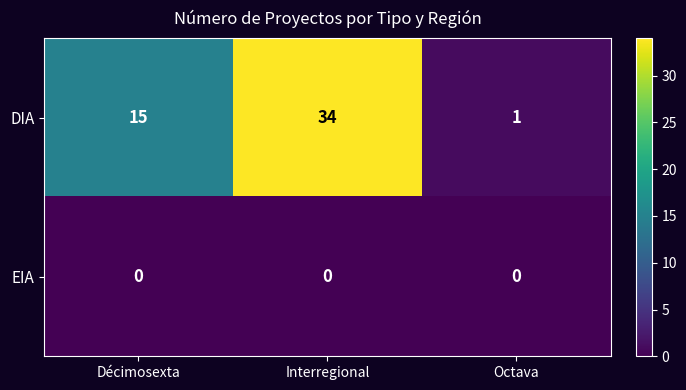

What is the difference between the DIA values at Décimosexta and Octava?

14